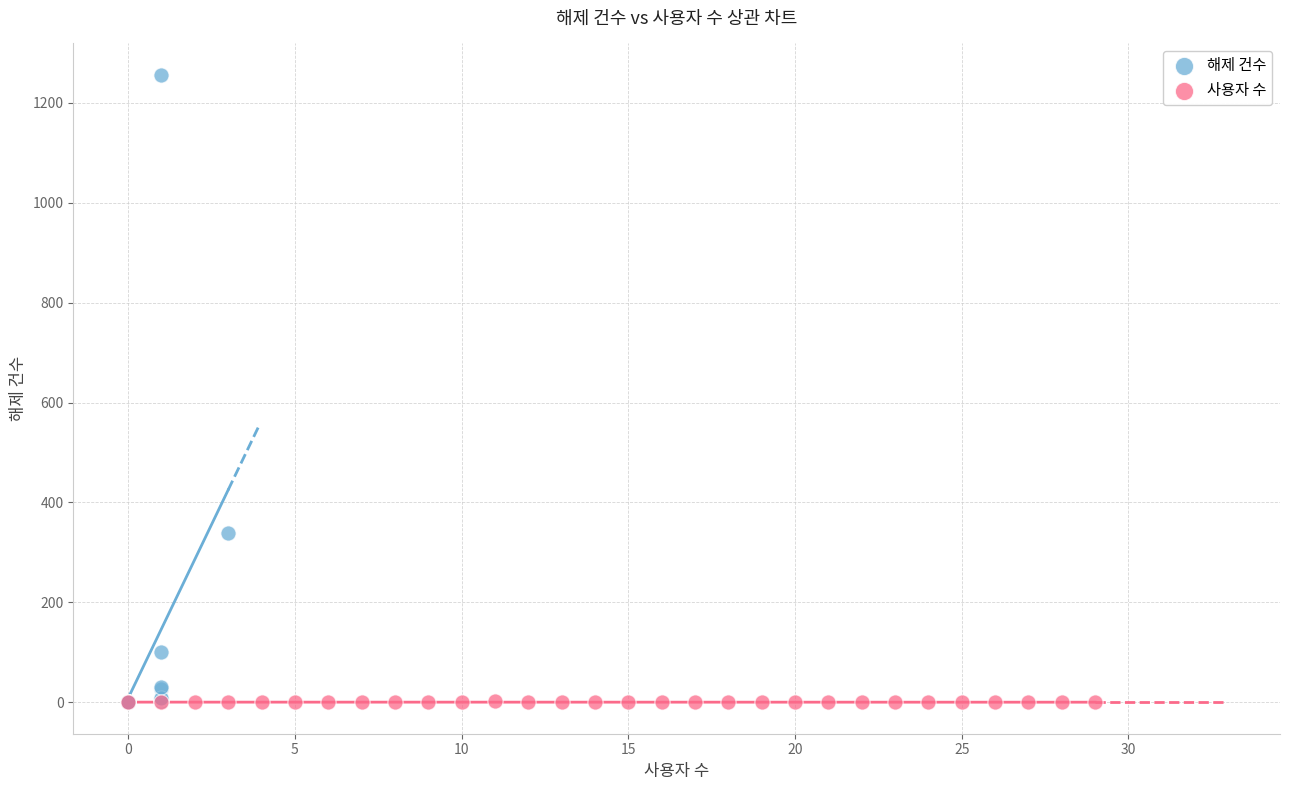

Which series reaches the maximum Y coordinate?

해제 건수